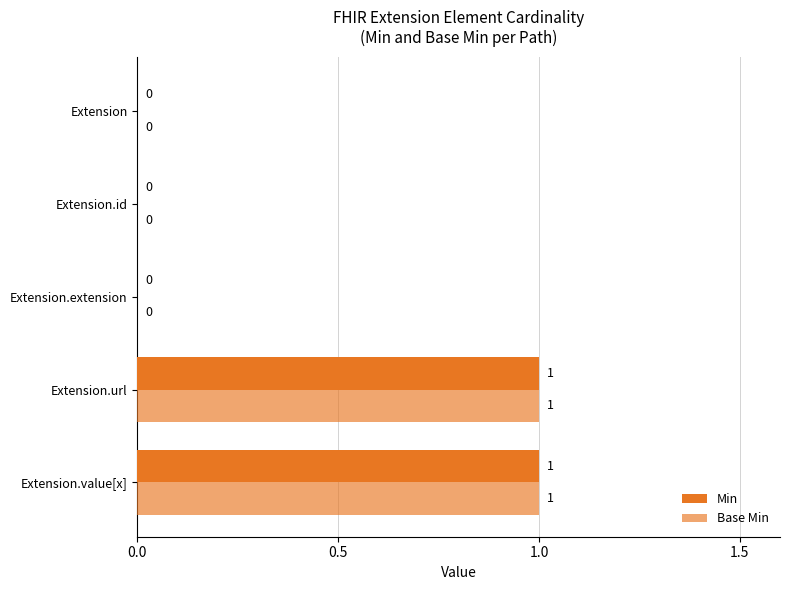

How many distinct data groups are displayed?

2